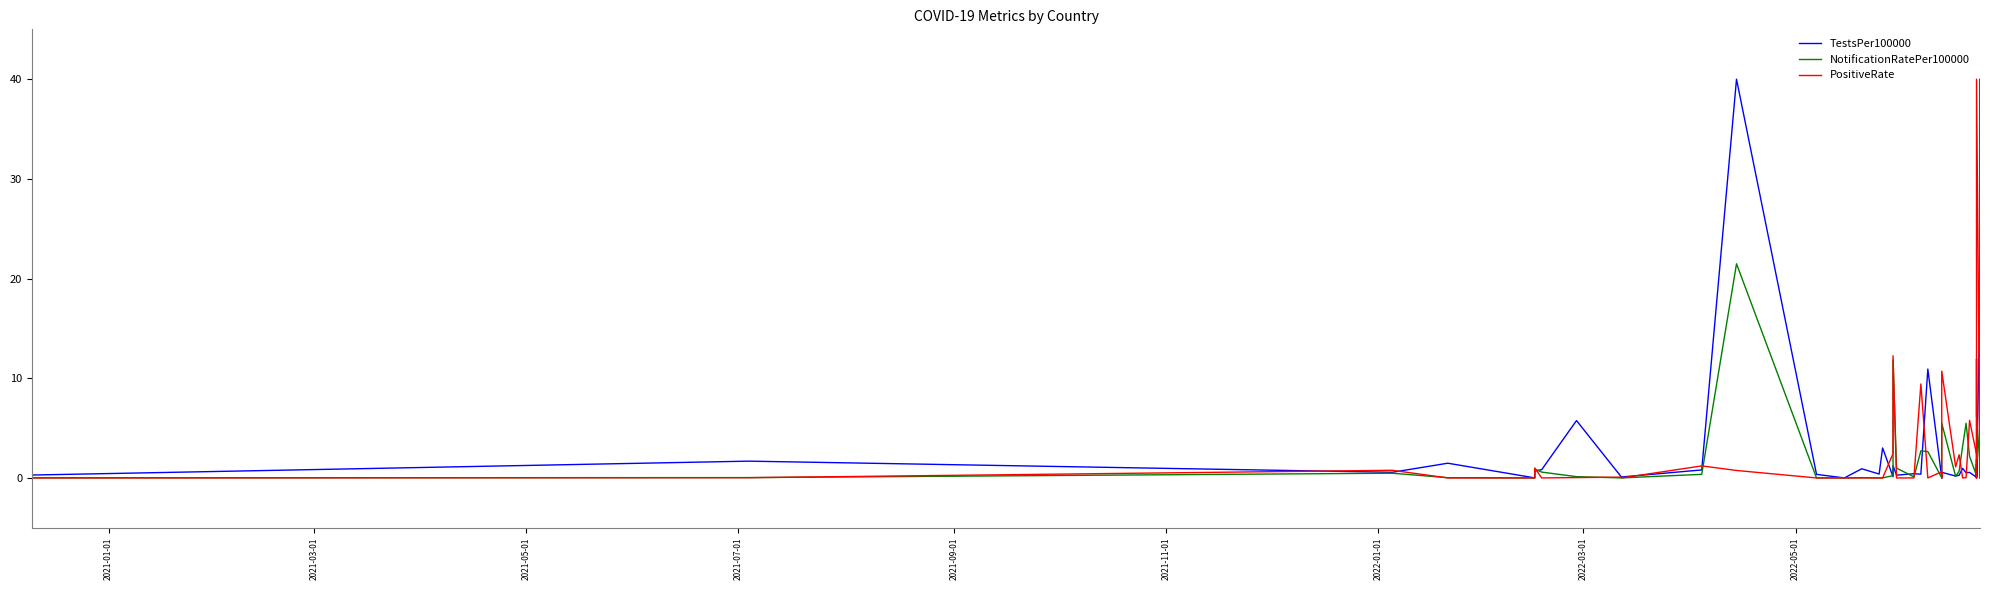

What are all the series names shown in the legend?

TestsPer100000, NotificationRatePer100000, PositiveRate